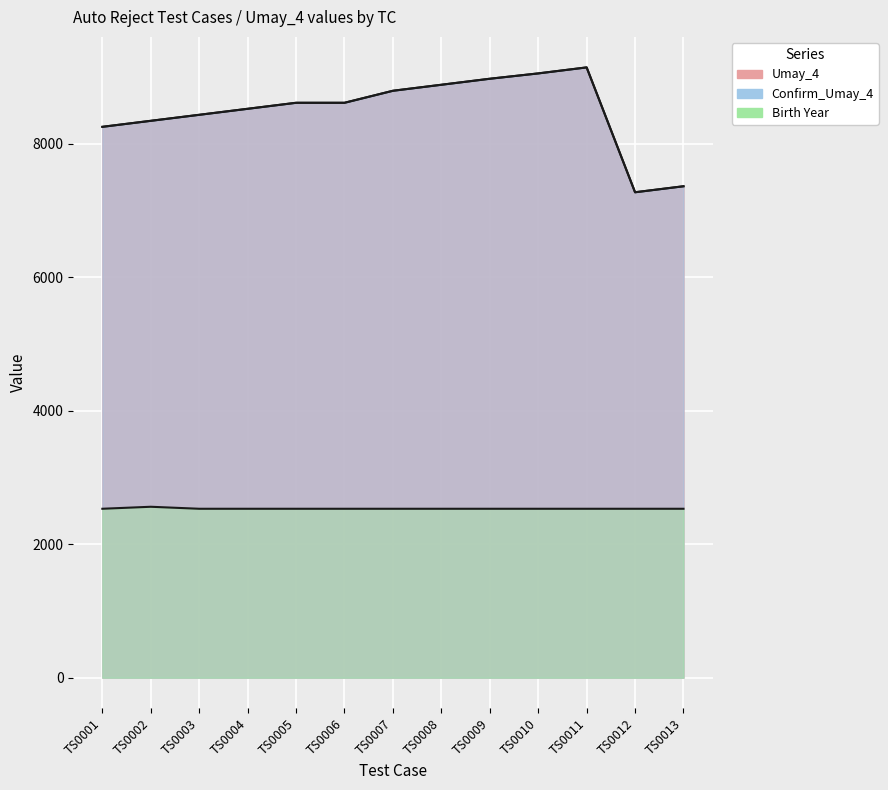

True or false: Birth Year has more than 1 interior local peaks.

False